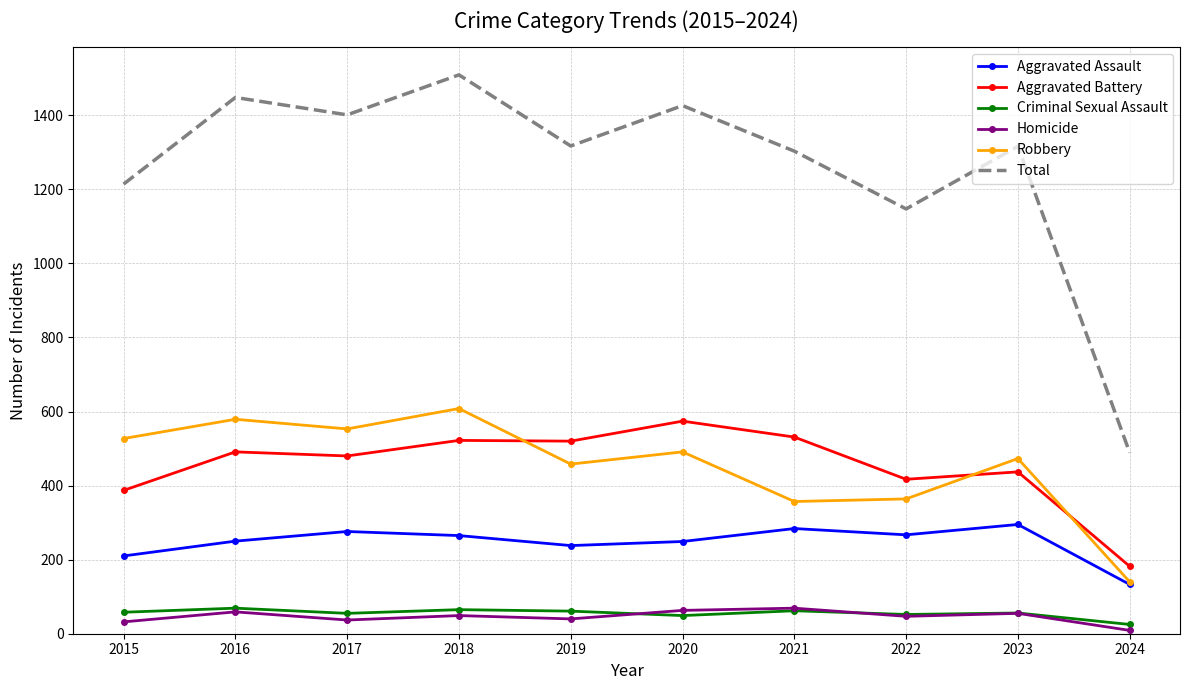

At how many categories does at least one series exceed 640?

9